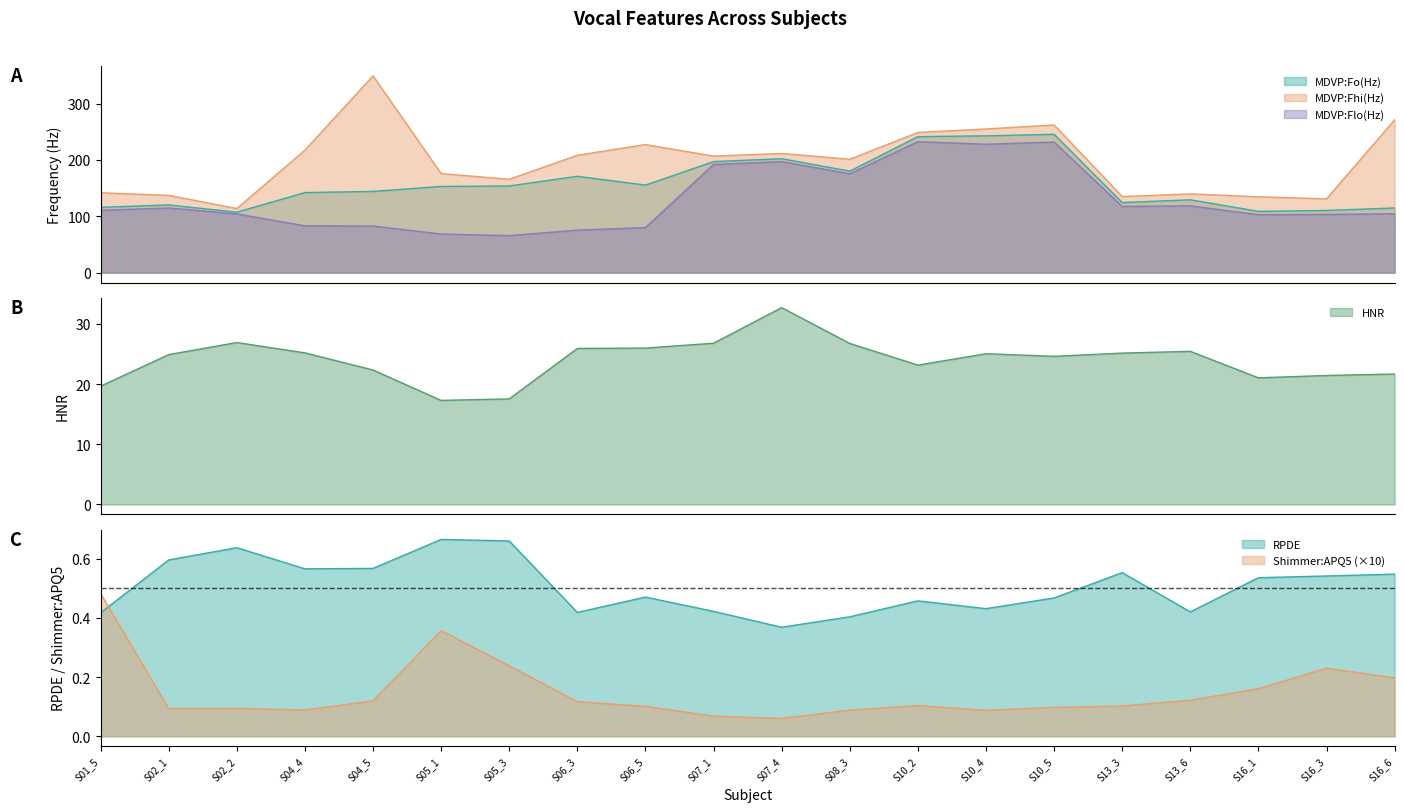

Where is the first local maximum for Shimmer:APQ5?

S02_2